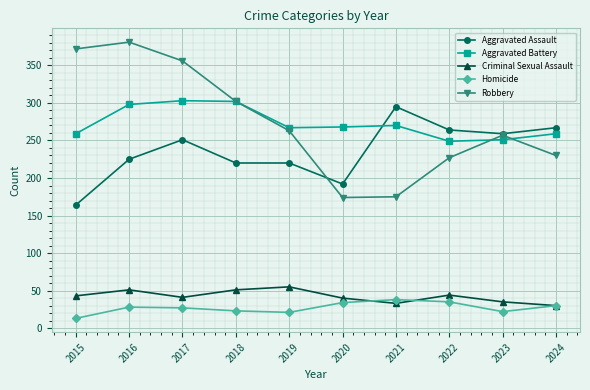

Which series has the largest range (max minus min)?

Robbery